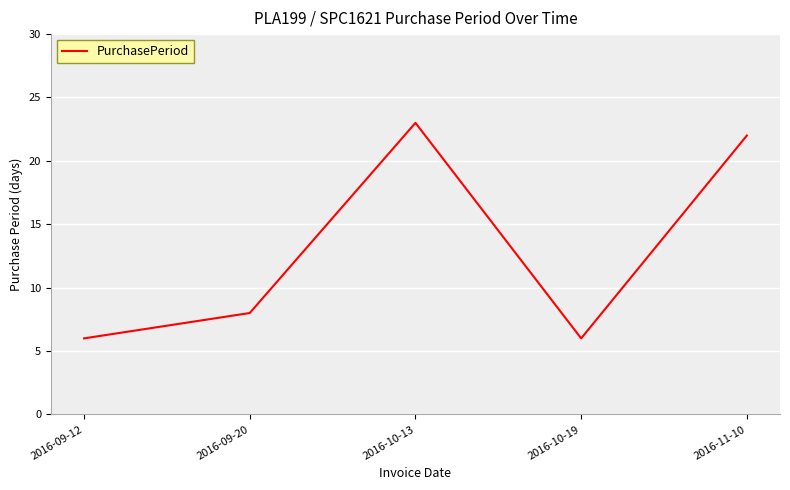

At which category does the chart reach its peak across all series?

2016-10-13